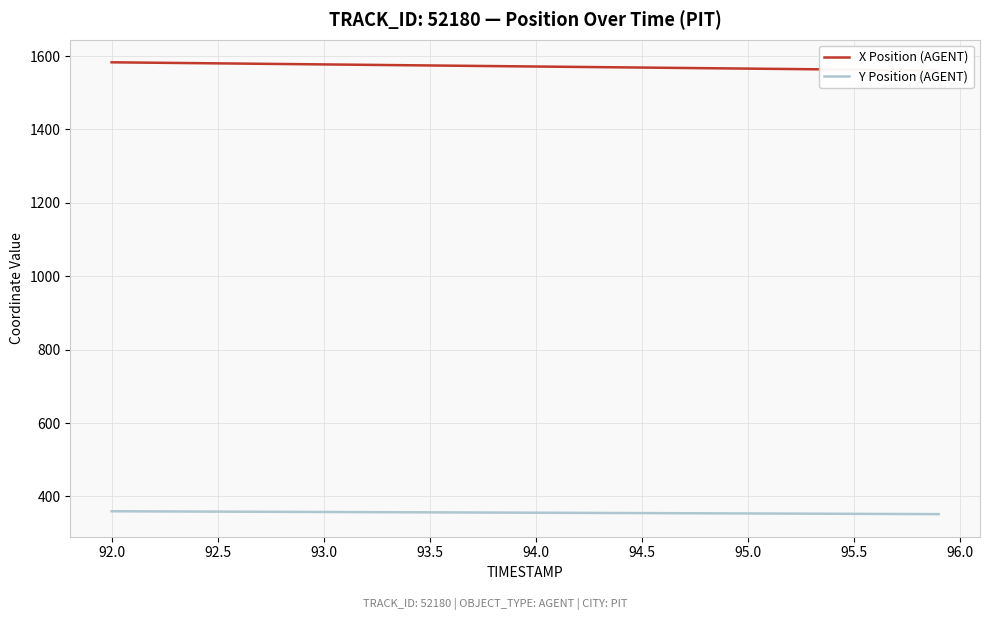

True or false: Y Position (AGENT) and X Position (AGENT) intersect in this chart.

False